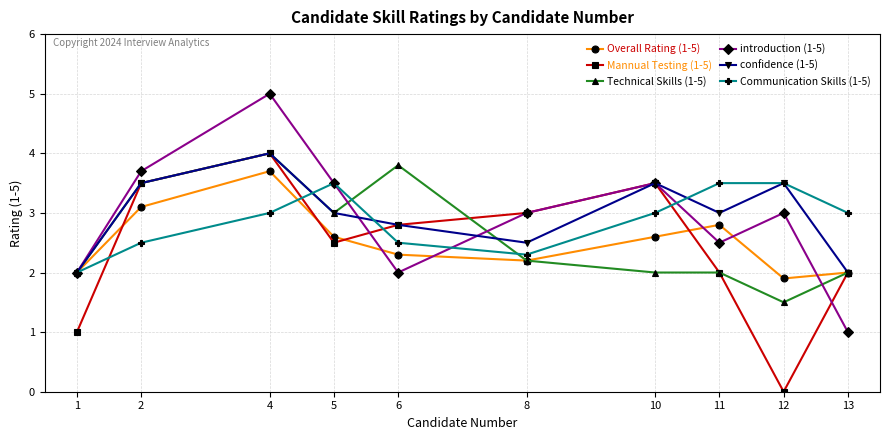

What is the difference between the second highest and second lowest values in the introduction (1-5) series?

1.7